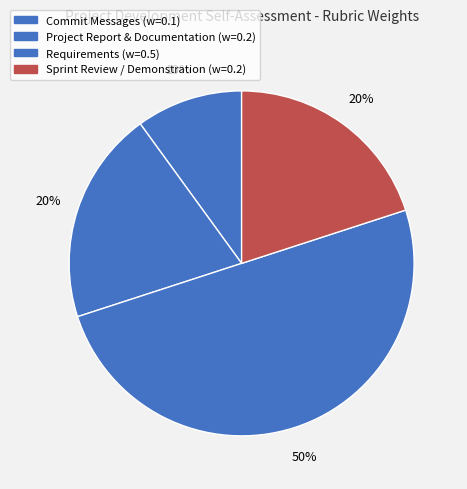

Count the number of slices in the pie.

4